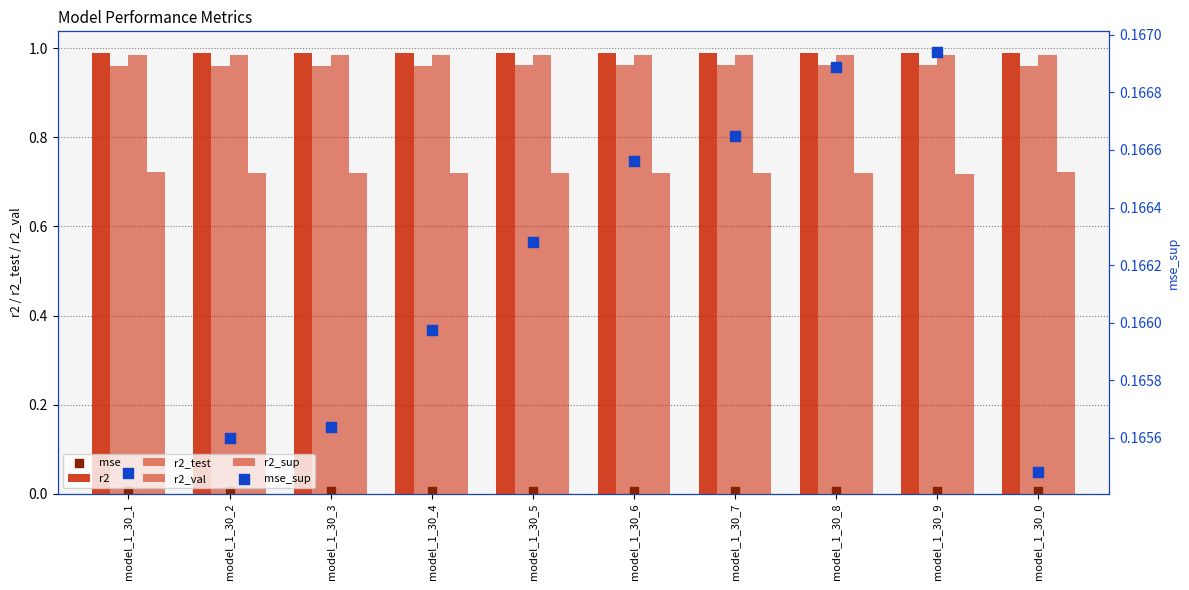

At how many categories does at least one series exceed 0?

10